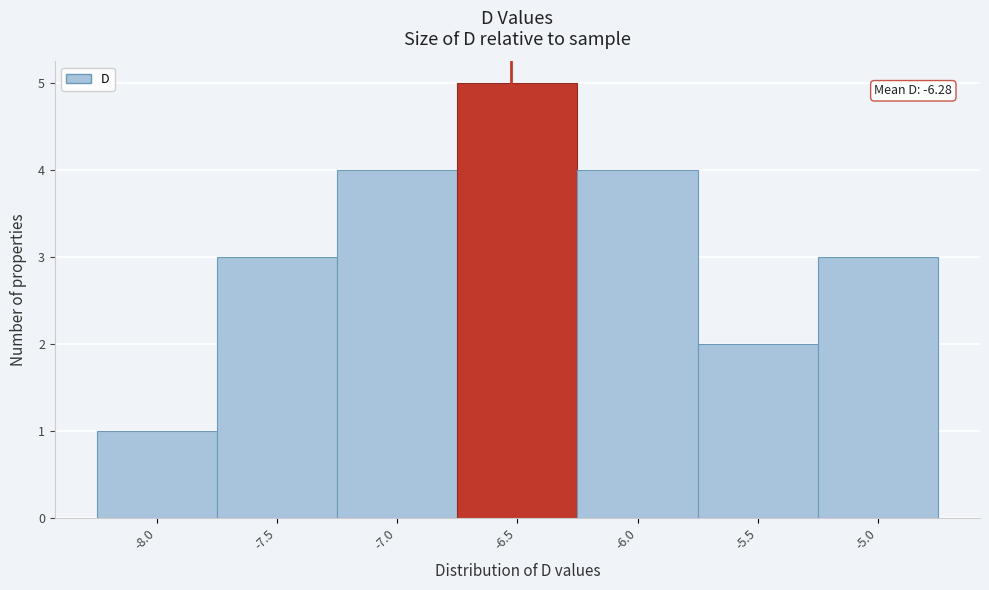

Reading left to right, what are all the values shown in this chart?

1	3	4	5	4	2	3